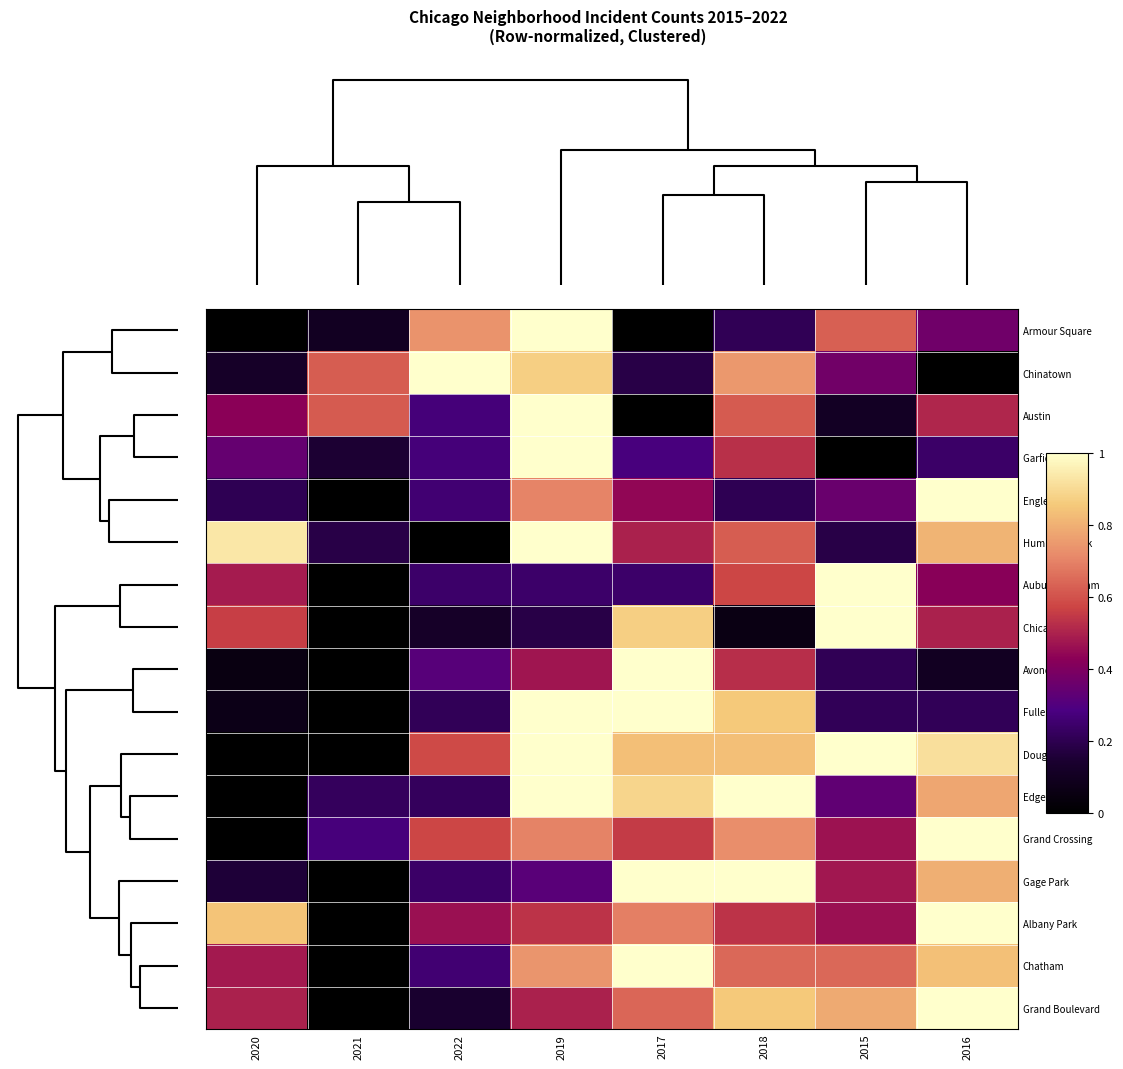

What is the maximum value shown in the chart?

1.0